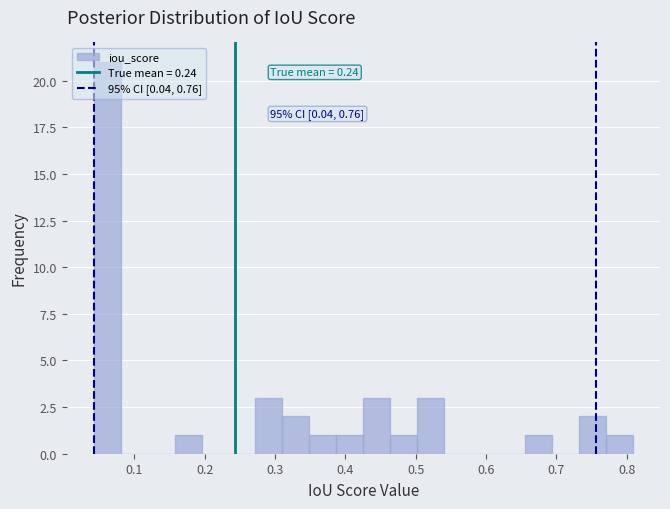

Read against the x-axis, roughly where is the centre of the tallest bar?

0.06